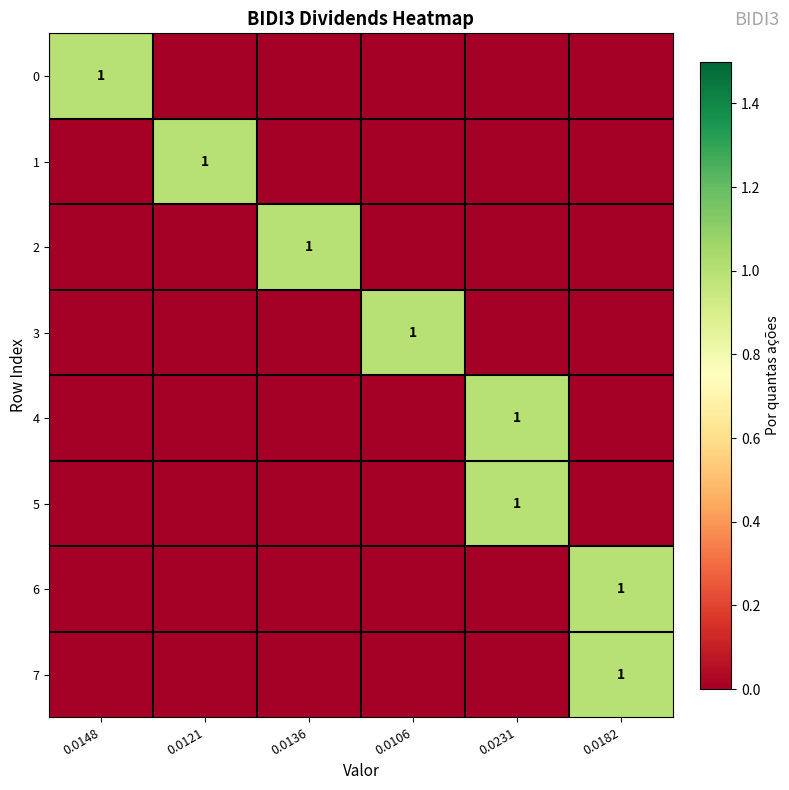

At 0.0182, list the series in order from largest to smallest.

6, 7, 0, 1, 2, 3, 4, 5